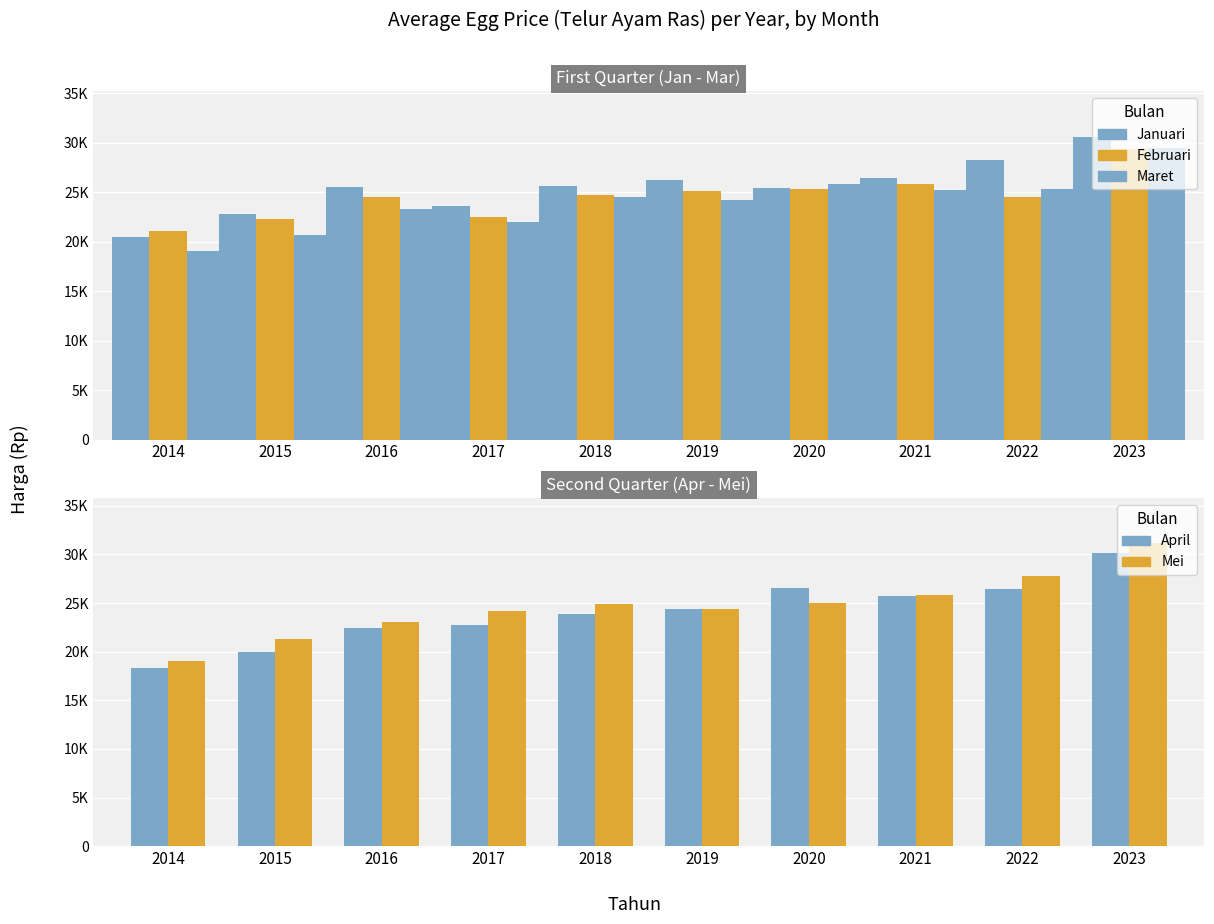

What is the sum of all Januari values?

254924